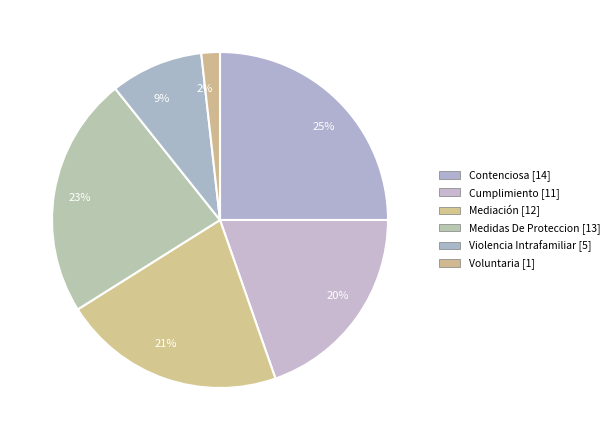

Which slice is the smallest?

Voluntaria